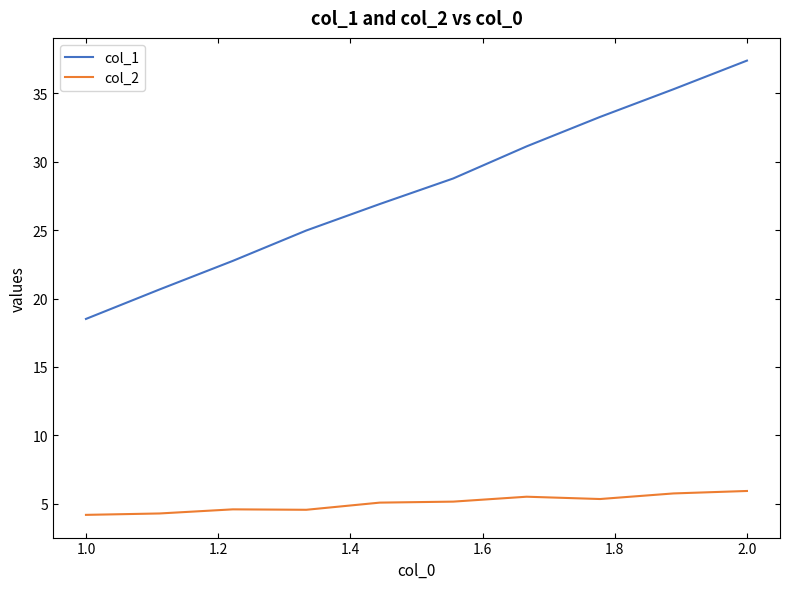

True or false: col_1 has more than 2 points higher than both neighbors.

False